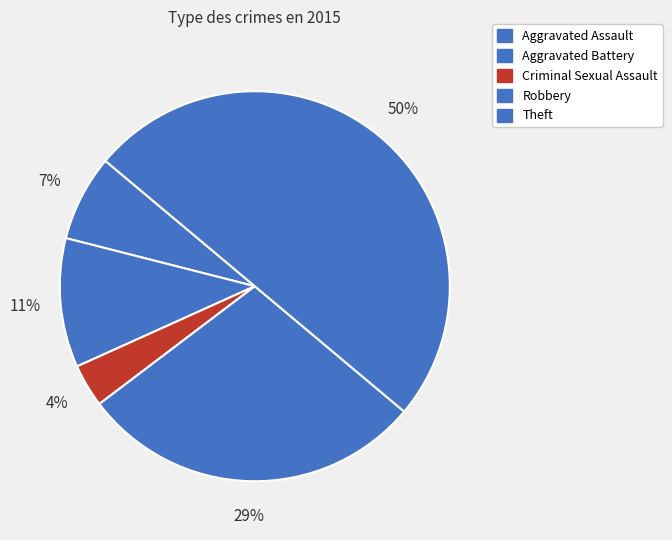

Rank the categories by value from lowest to highest.

Criminal Sexual Assault, Aggravated Assault, Aggravated Battery, Robbery, Theft